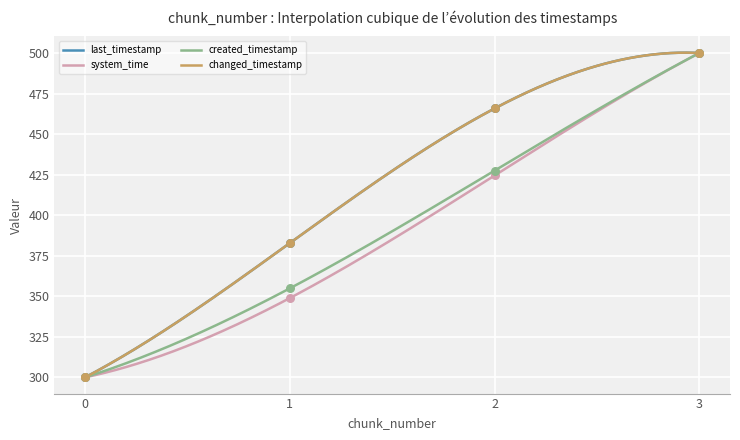

What is the total value across all series at 3?

2000.0